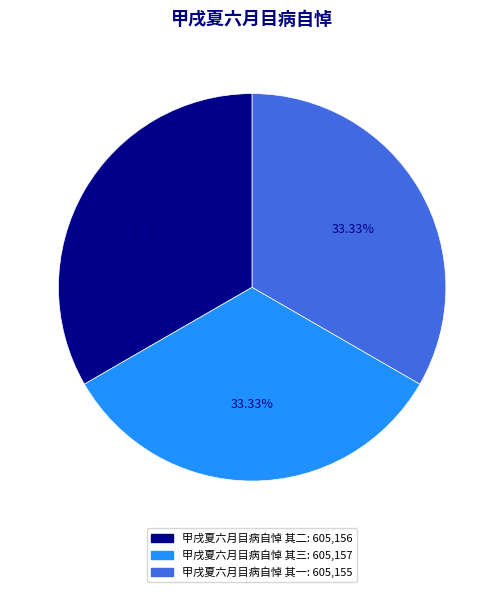

How many segments does this pie chart have?

3